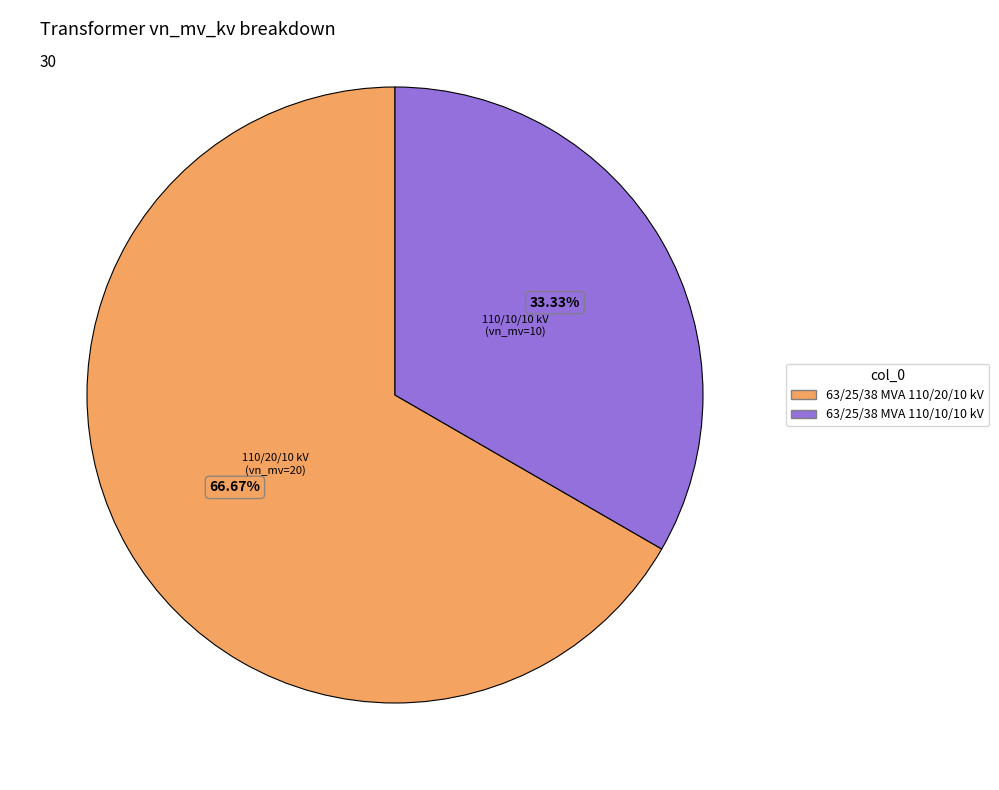

Is it true that 63/25/38 MVA 110/10/10 kV is 25% of the pie?

False